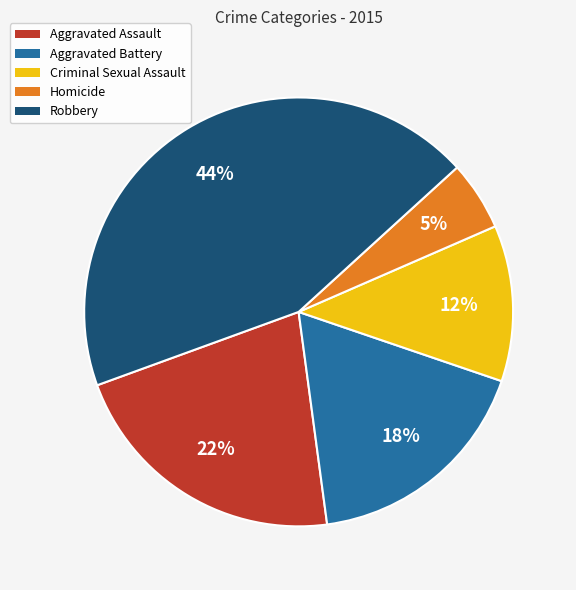

The Aggravated Battery slice represents 18% of the pie. True or false?

True